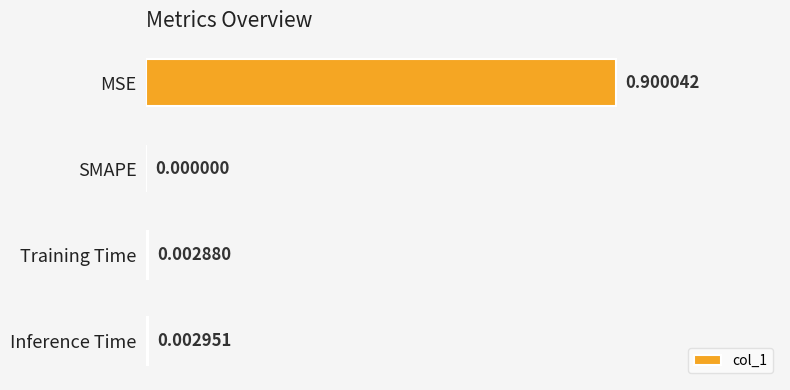

Which has a higher value, SMAPE or Inference Time?

Inference Time